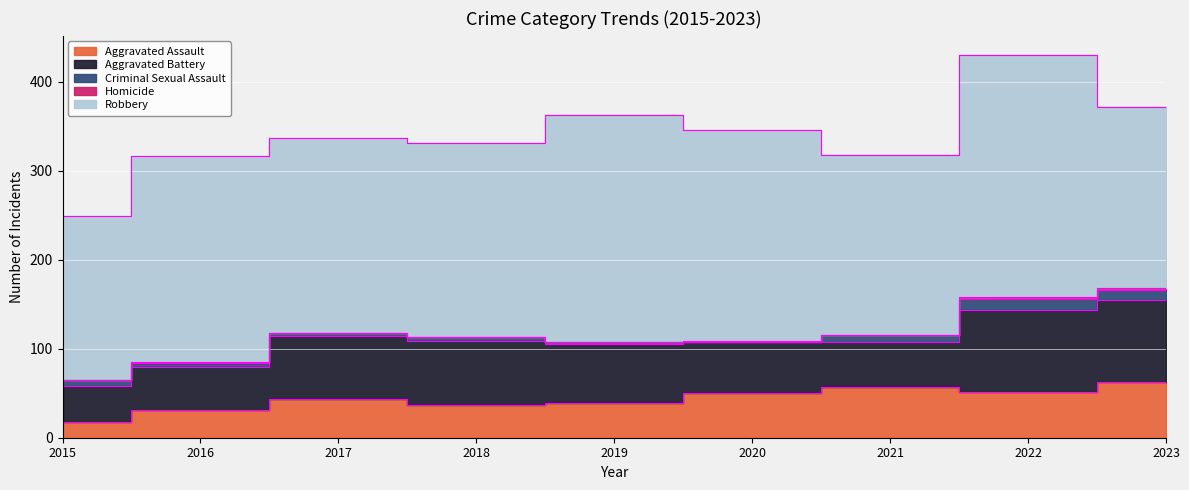

List the labels in order of Aggravated Battery value, largest first.

2022, 2023, 2018, 2017, 2019, 2020, 2021, 2016, 2015